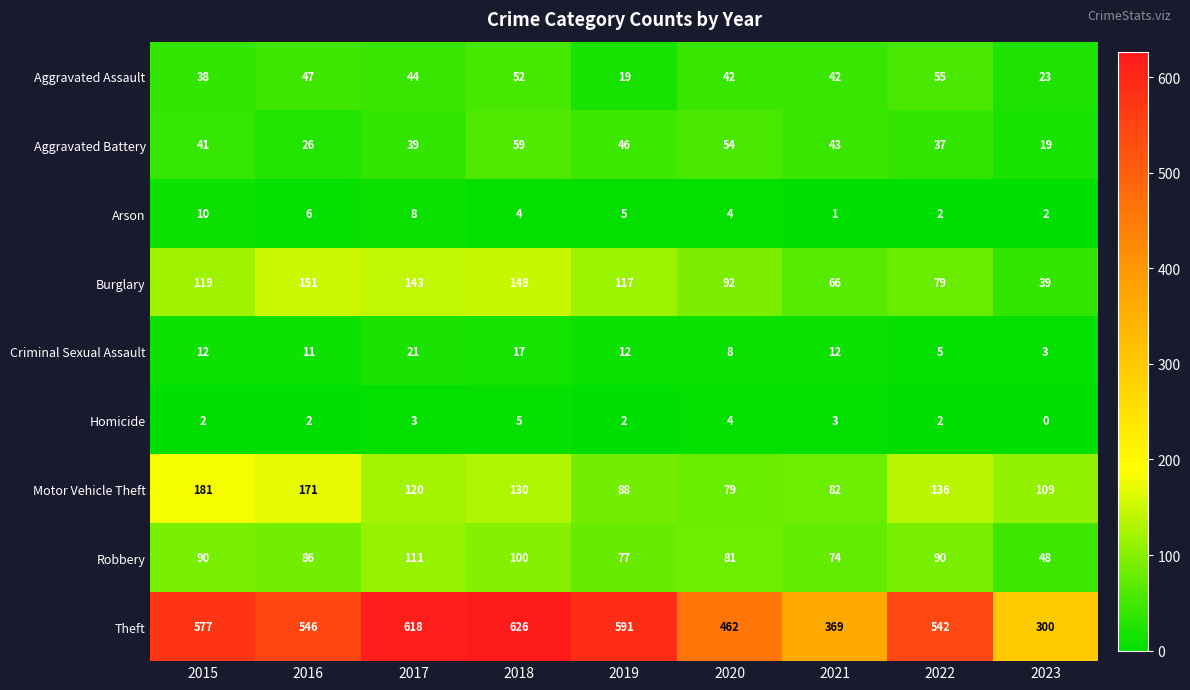

Rank the series at 2018 from highest to lowest value.

Theft, Burglary, Motor Vehicle Theft, Robbery, Aggravated Battery, Aggravated Assault, Criminal Sexual Assault, Homicide, Arson